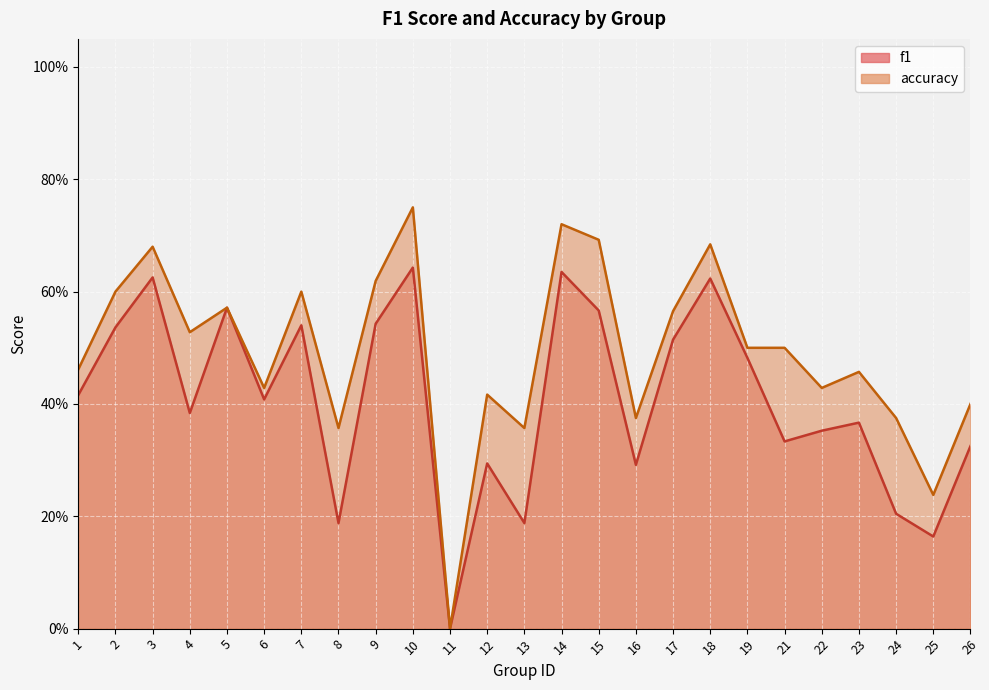

What is the difference between the accuracy values at 21 and 3?

0.2